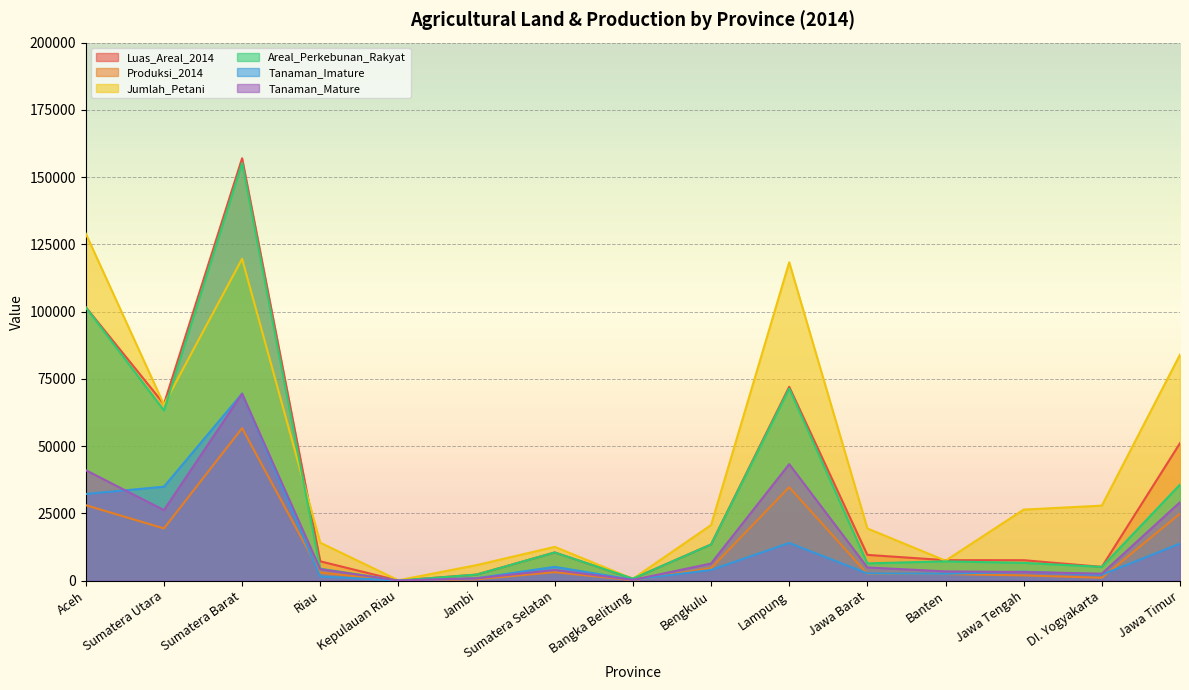

What is the greatest value displayed?

156997.7